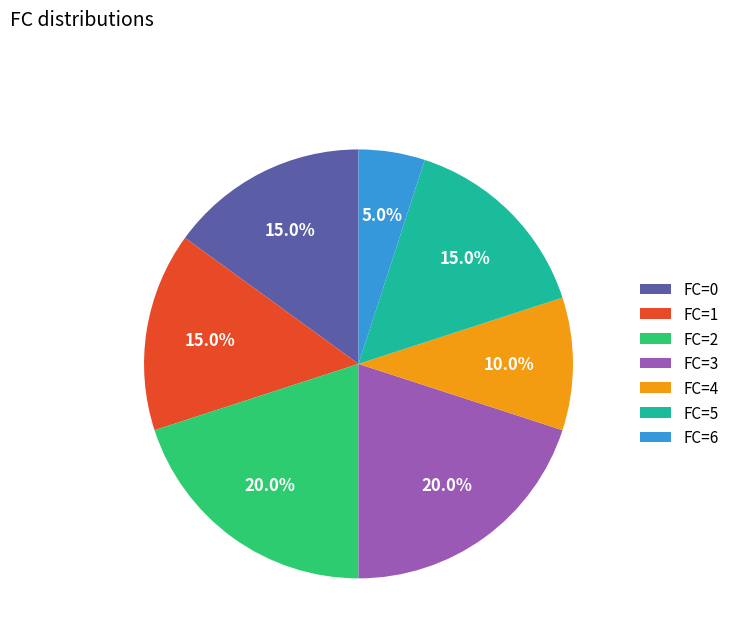

What is the smallest slice in the pie chart?

FC=6